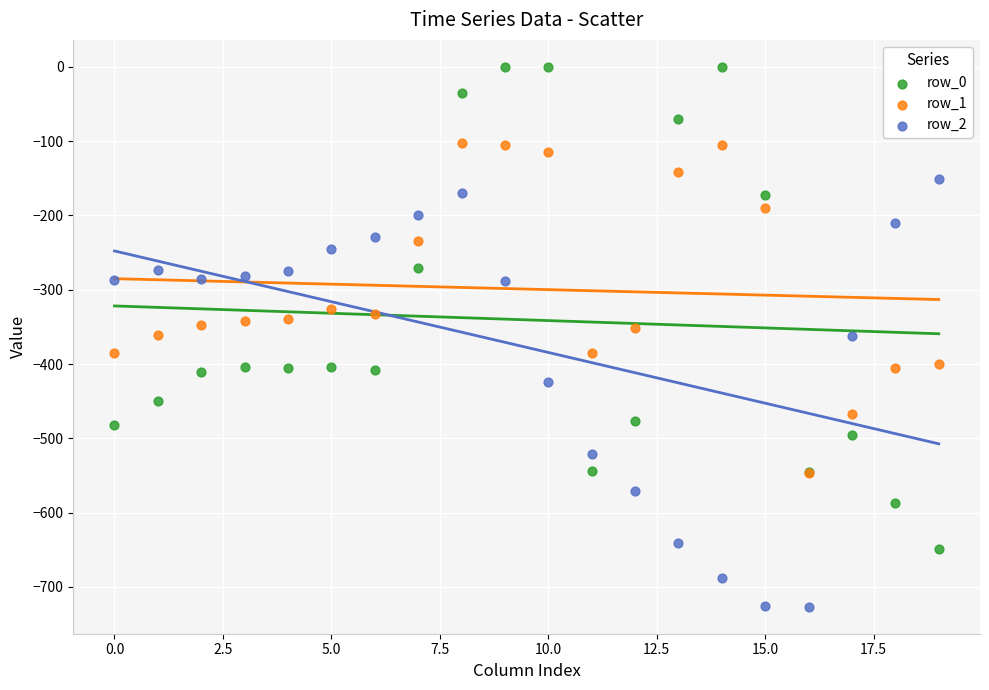

Which series contains the highest Y value?

row_0